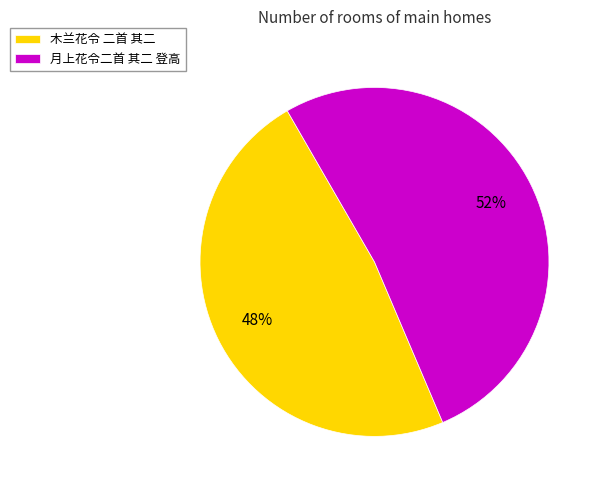

Do 月上花令二首 其二 登高 and 木兰花令 二首 其二 together represent more than half of the pie?

Yes